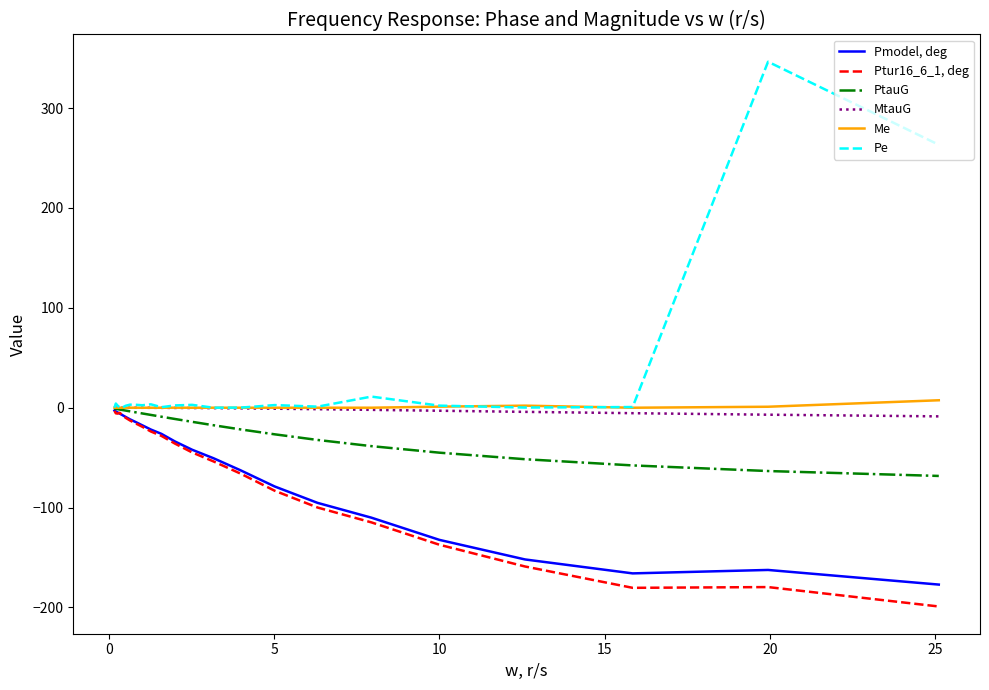

Which series has the largest total across all categories?

Pe